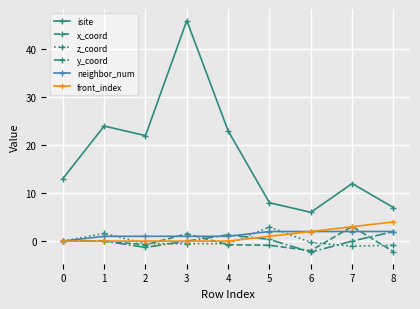

Which series has the largest total across all categories?

isite